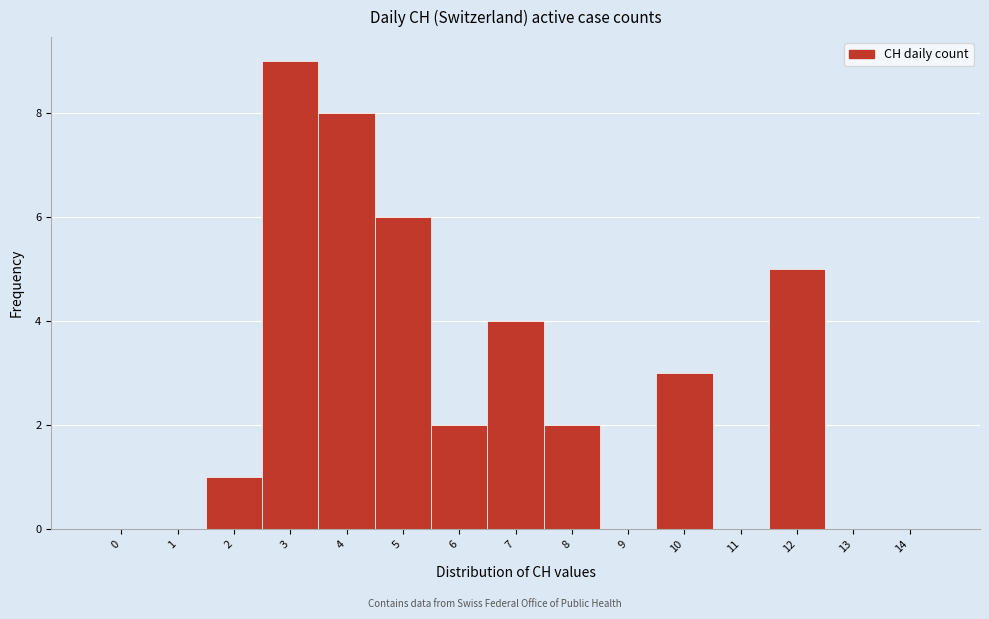

Reading right to left, transcribe all the data shown in this chart.

14=0	13=0	12=5	11=0	10=3	9=0	8=2	7=4	6=2	5=6	4=8	3=9	2=1	1=0	0=0